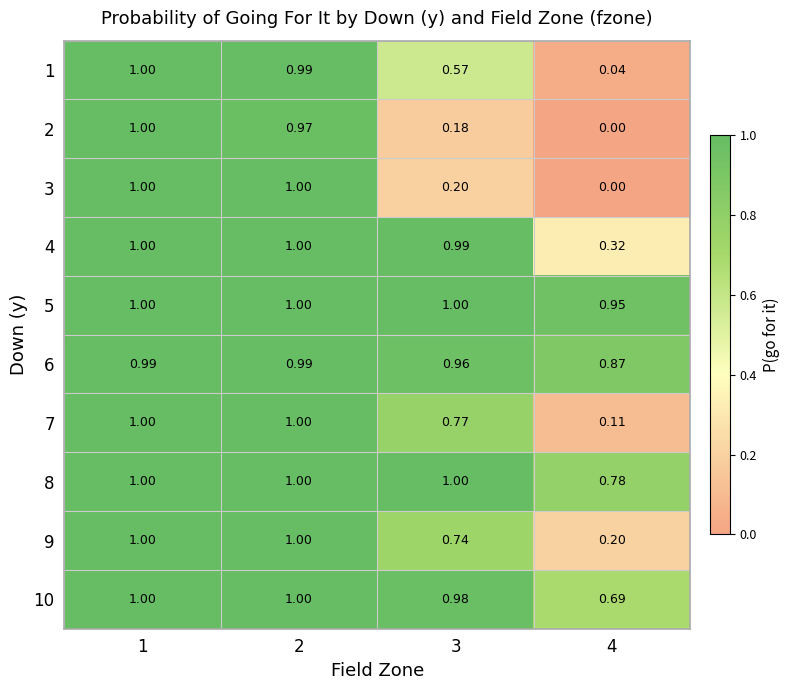

What is the total value across all series at 4?

4.0